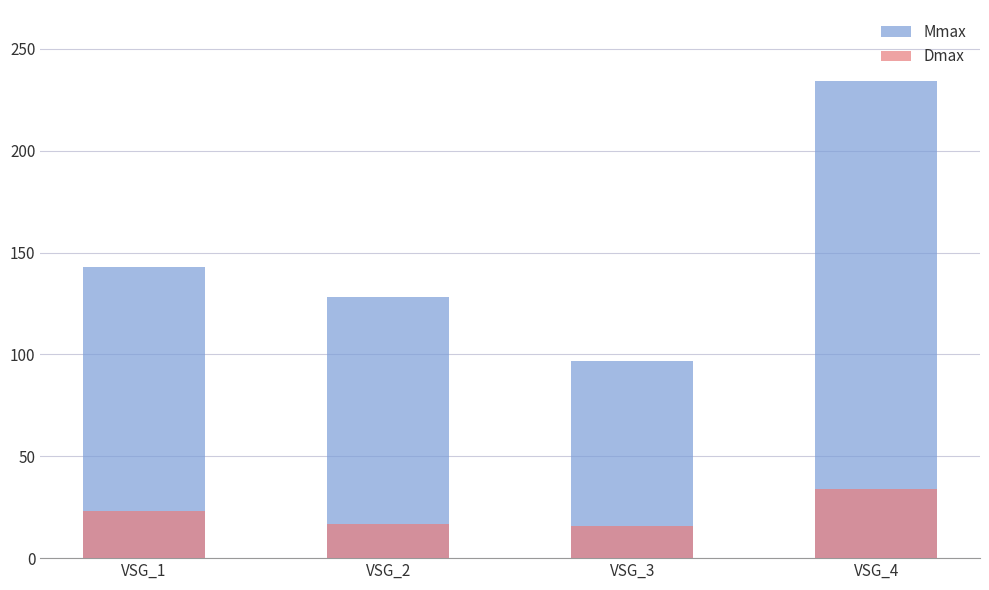

True or false: Mmax has a value of 143 at VSG_1.

True